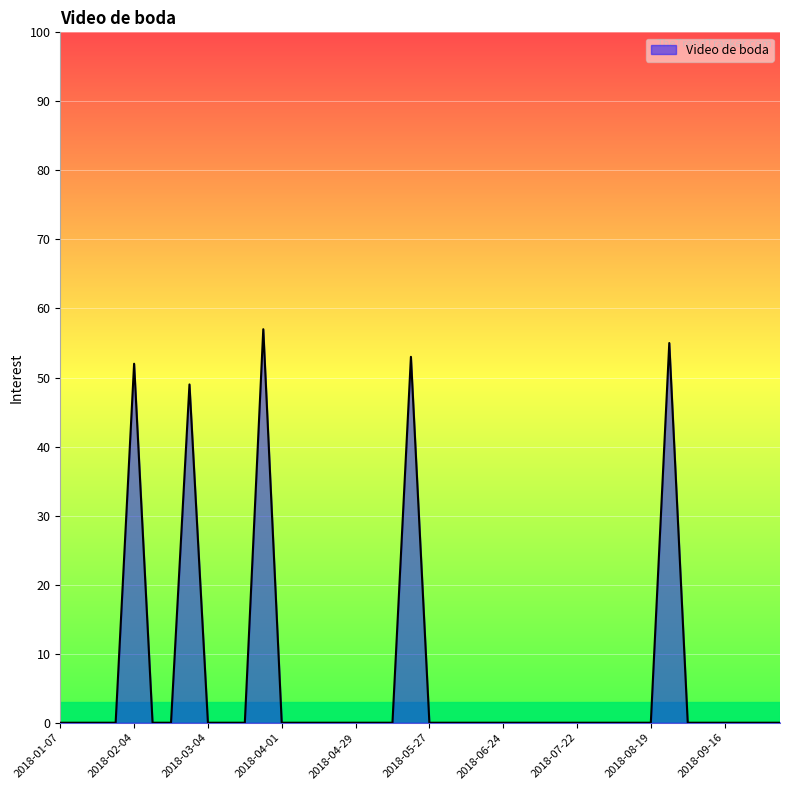

What is the maximum value shown in the chart?

57